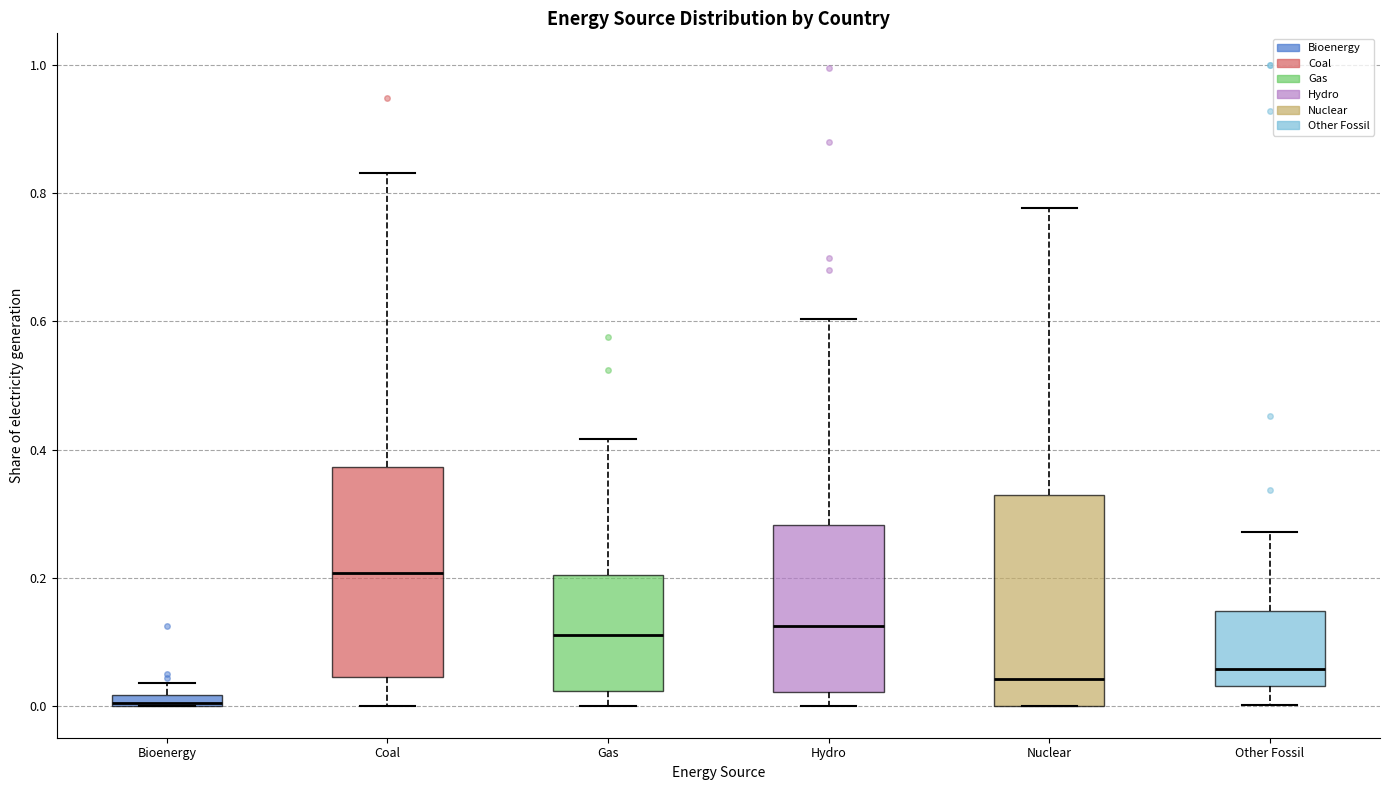

Where does the lower whisker of the box for Hydro end on the y-axis? The values are not printed on the chart, so give them approximately, as read against the axis.

0.00